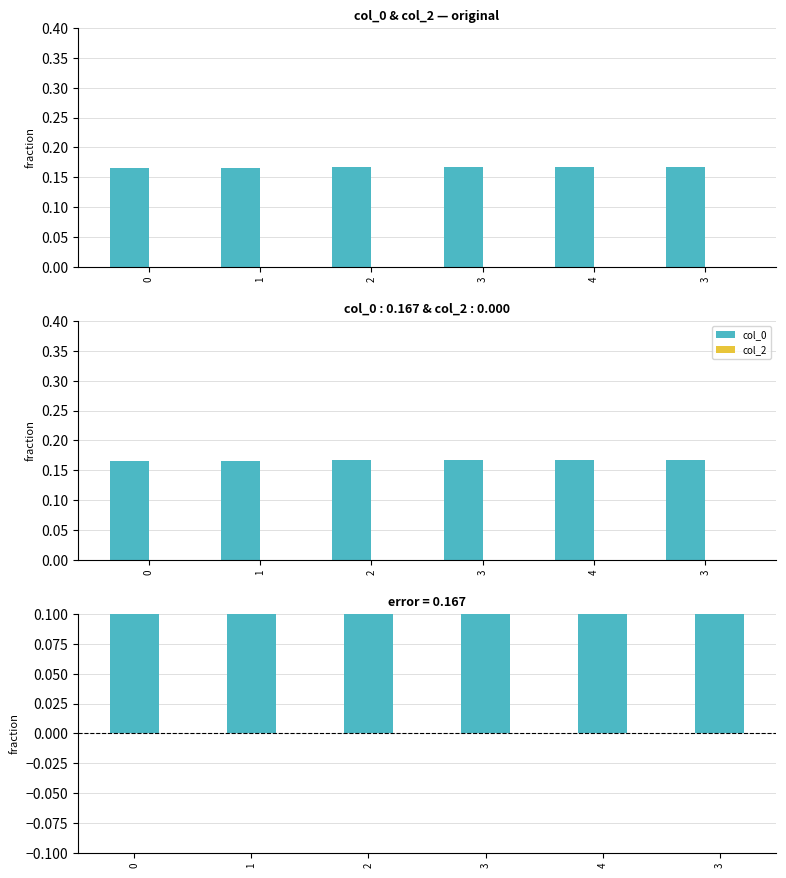

What is the total value across all series at 3?

0.3